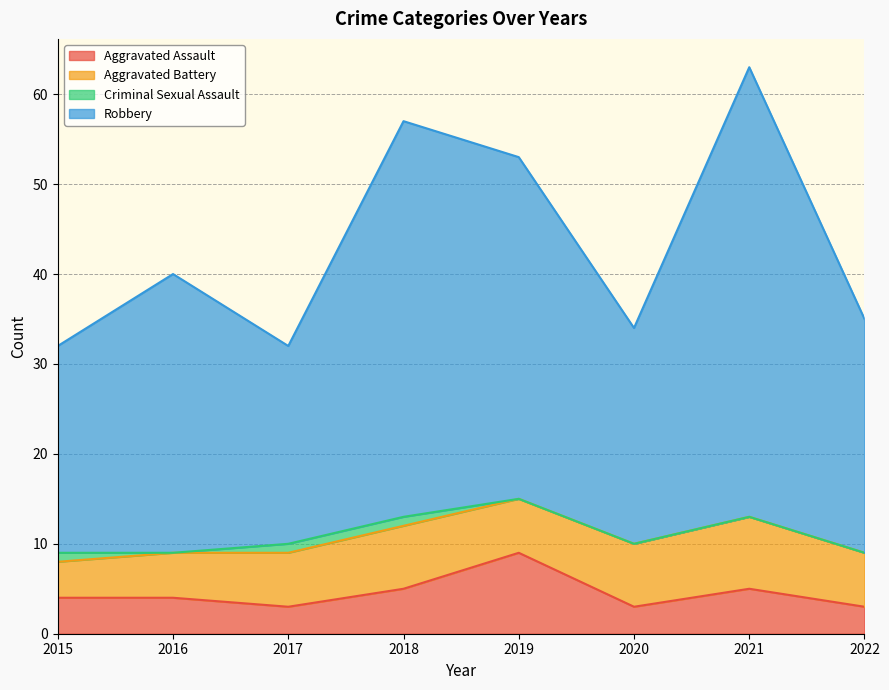

How many interior local valleys does the Robbery series have?

2